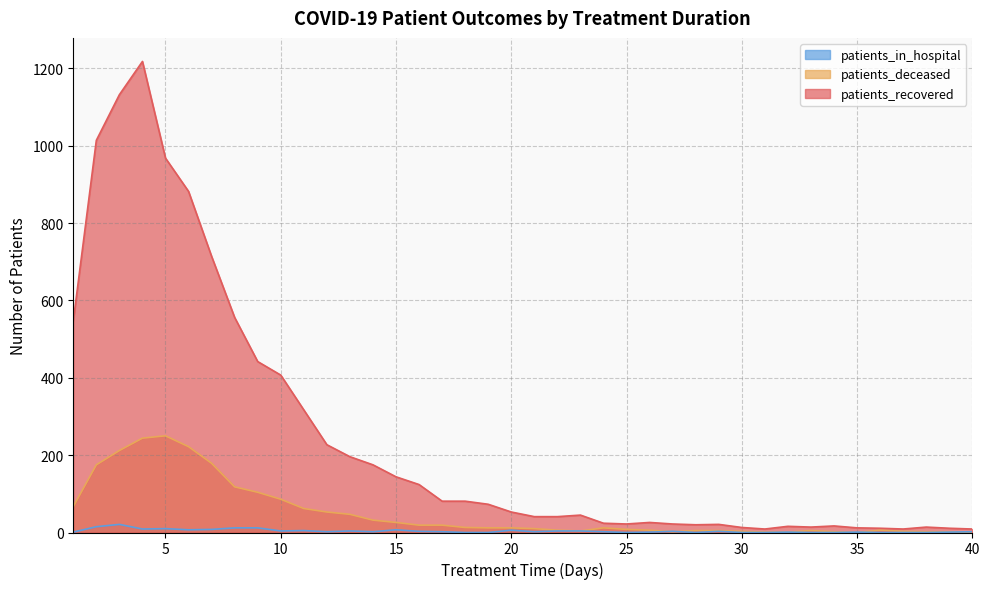

At which label does patients_deceased reach its minimum?

35